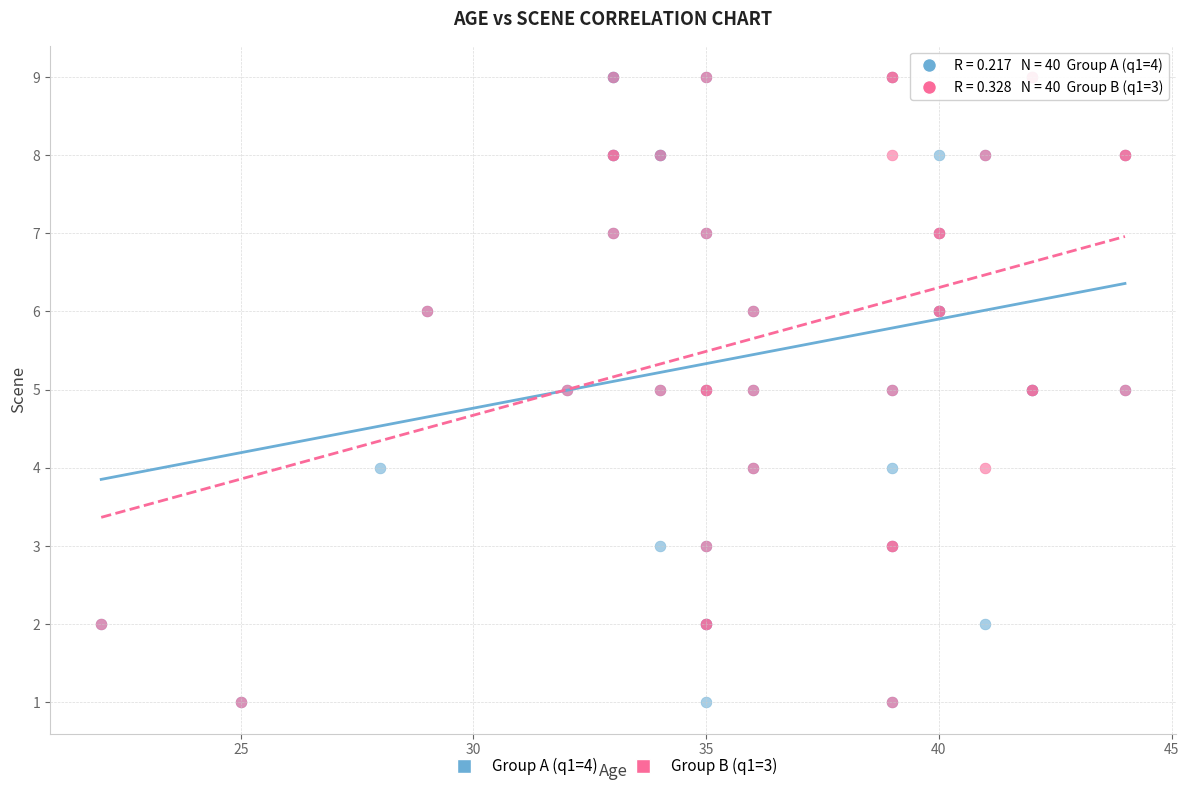

What are all the series names shown in the legend?

Group A (q1=4), Group B (q1=3)